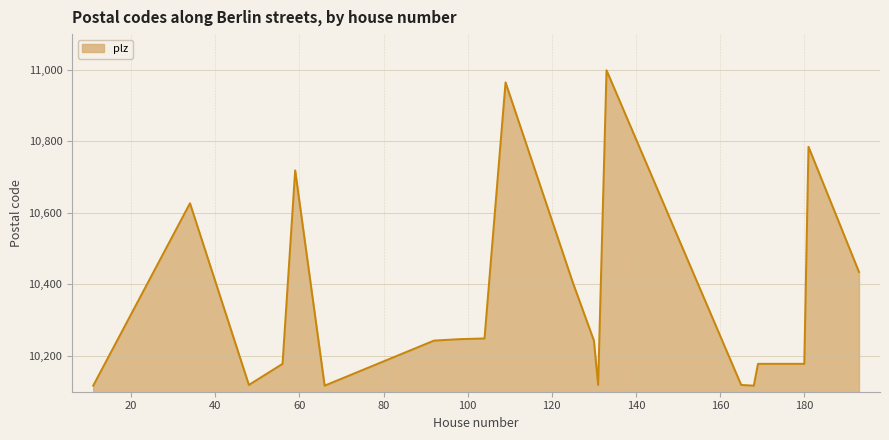

What is the minimum value shown in the chart?

10117